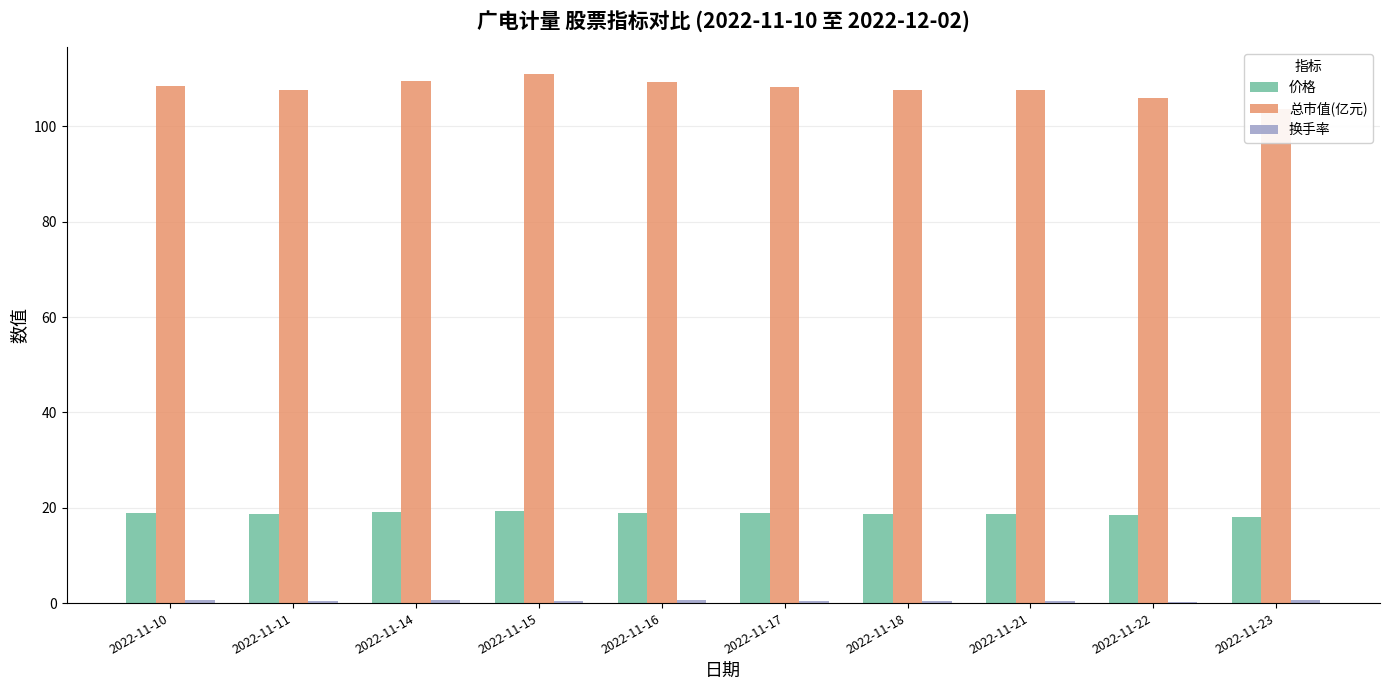

Where does the 总市值(亿元) series first go above 108?

2022-11-10